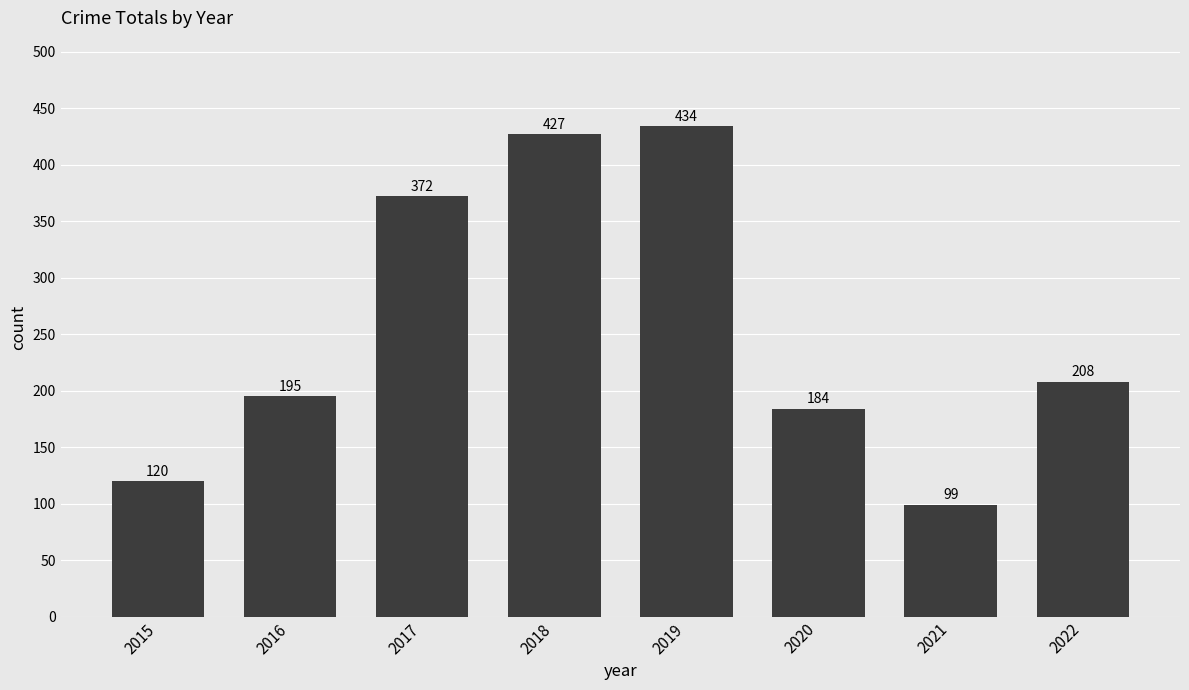

What is the change in value from 2018 to 2019?

+7